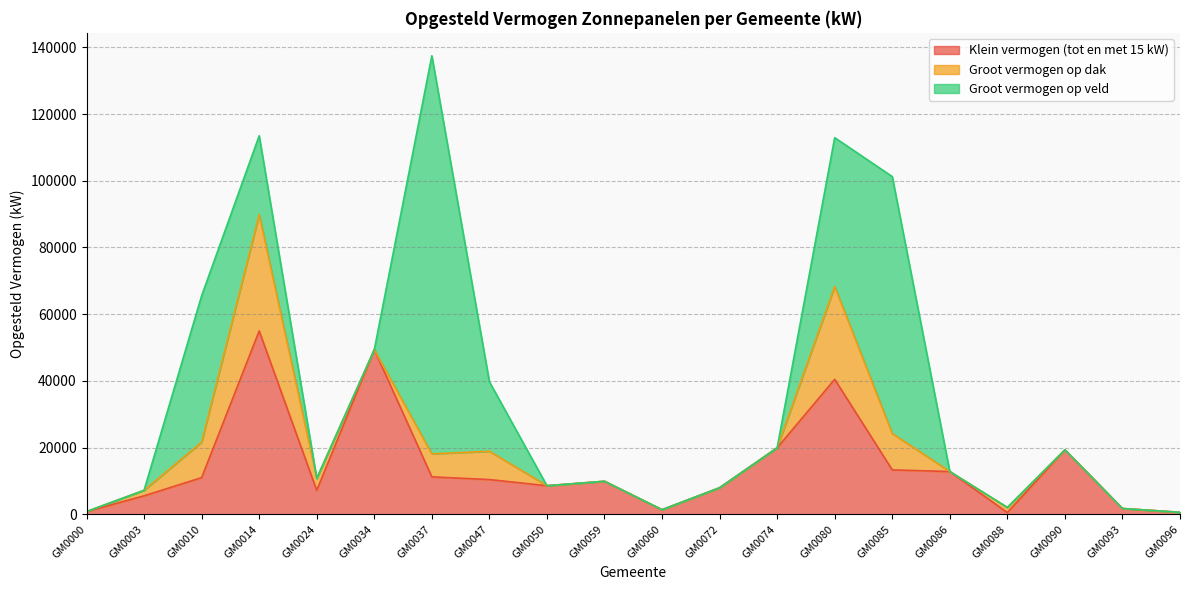

How many intersections are there between Klein vermogen (tot en met 15 kW) and Groot vermogen op veld?

6